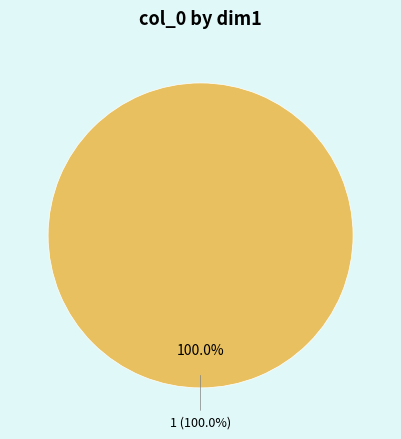

Does 0 represent more than half of the total?

No